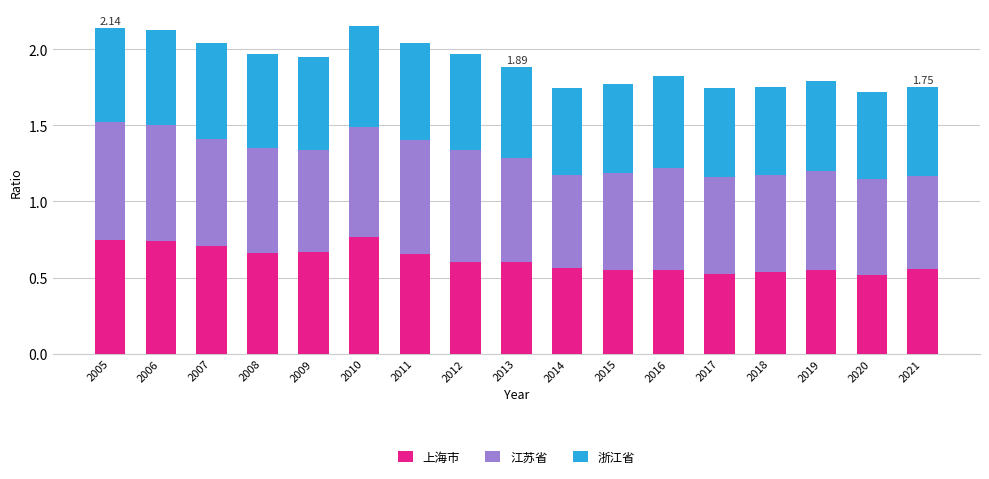

What is the total value across all series at 2008?

2.0